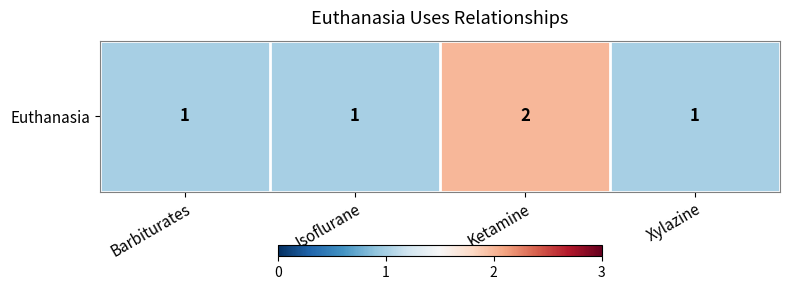

Read the value at Xylazine.

1